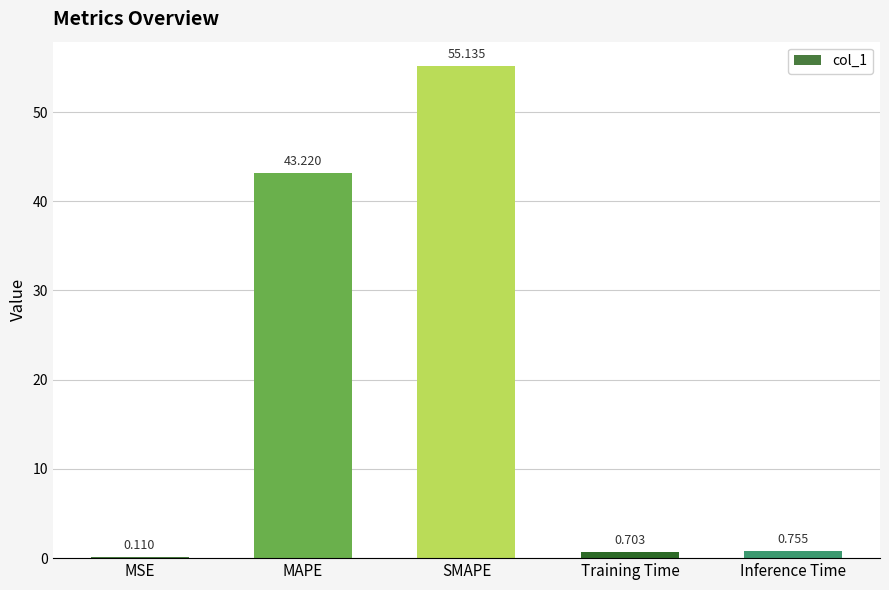

Where is the data nearest to the value 27?

MAPE